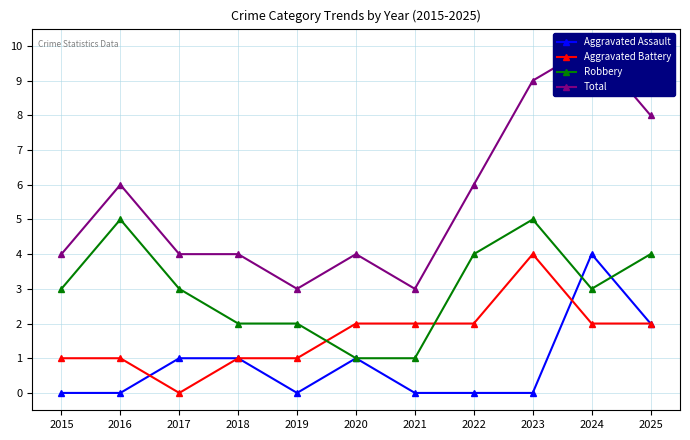

How many positive values does the Aggravated Battery series have?

10